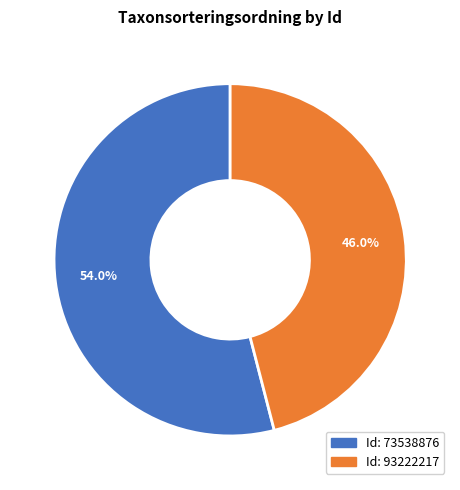

To the nearest percent, what is the average slice percentage?

50%